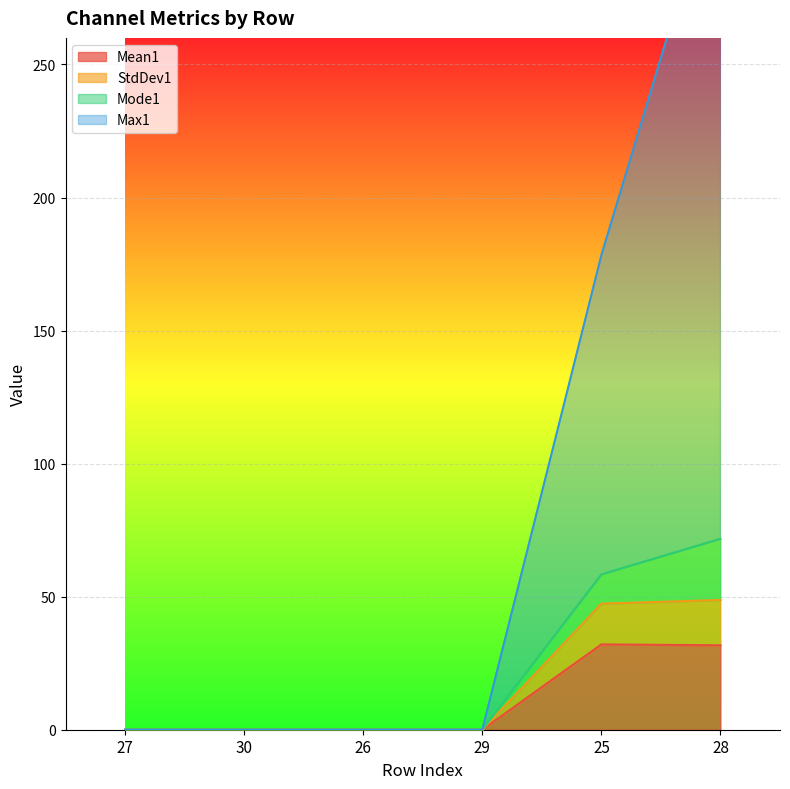

At how many categories does at least one series exceed 41?

2